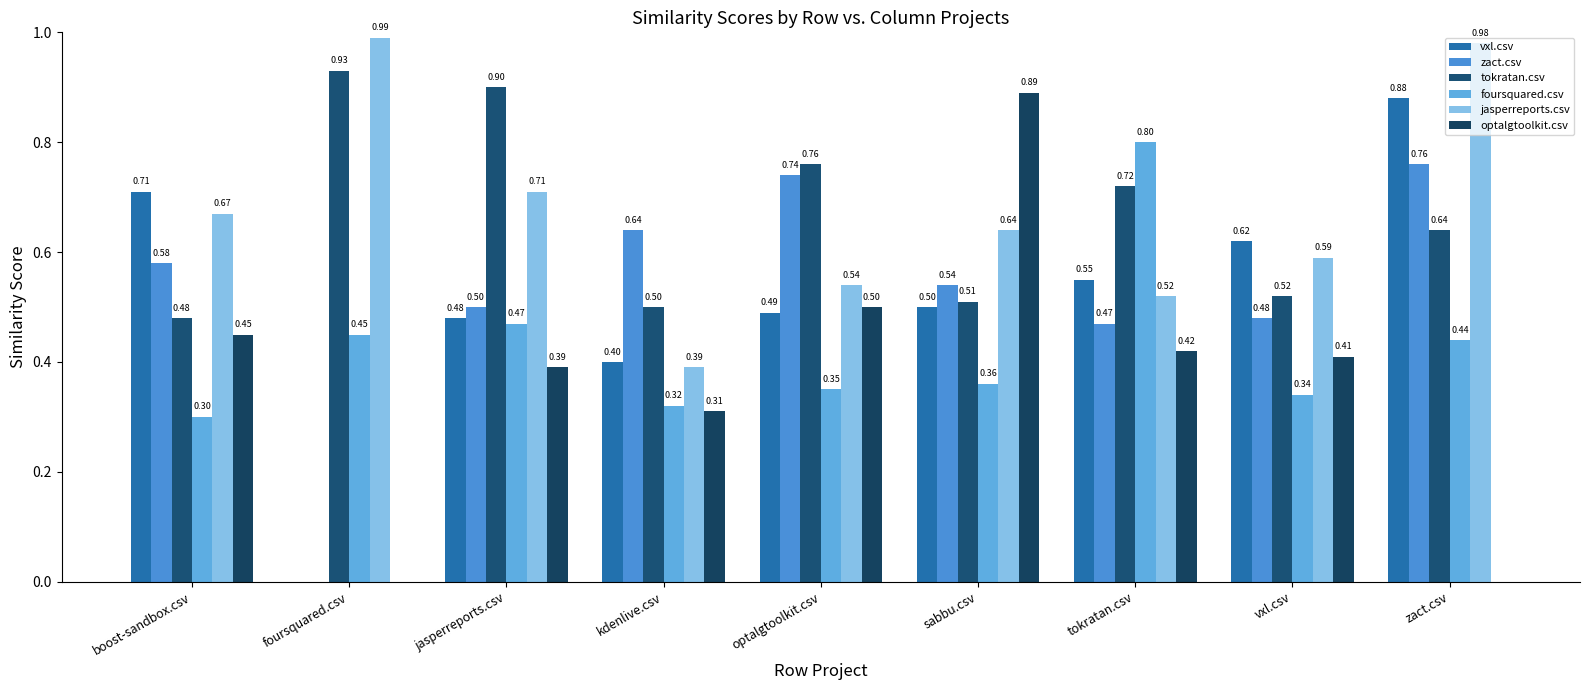

What is the sum of the jasperreports.csv values at vxl.csv and sabbu.csv?

1.2